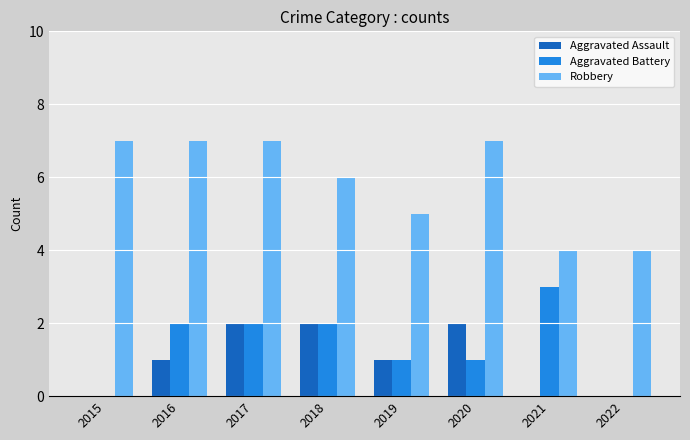

Between 2017 and 2021, which series saw the biggest shift?

Robbery